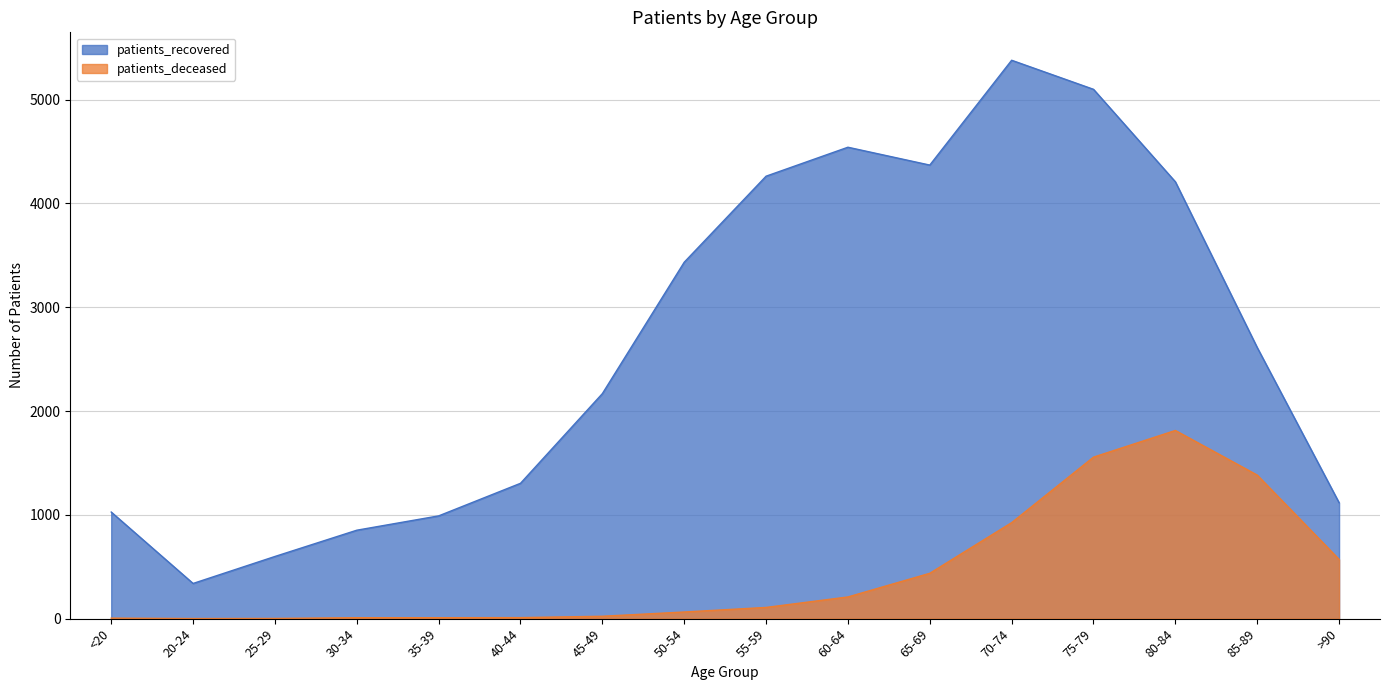

Rank the series at <20 from lowest to highest value.

patients_deceased, patients_recovered